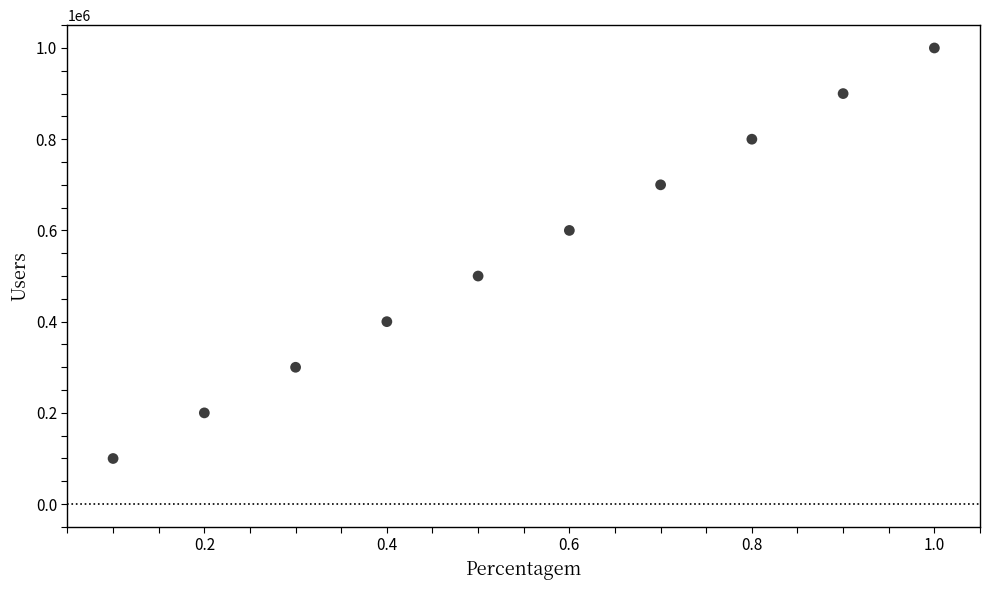

What is the range of Y values (max minus min)?

900001